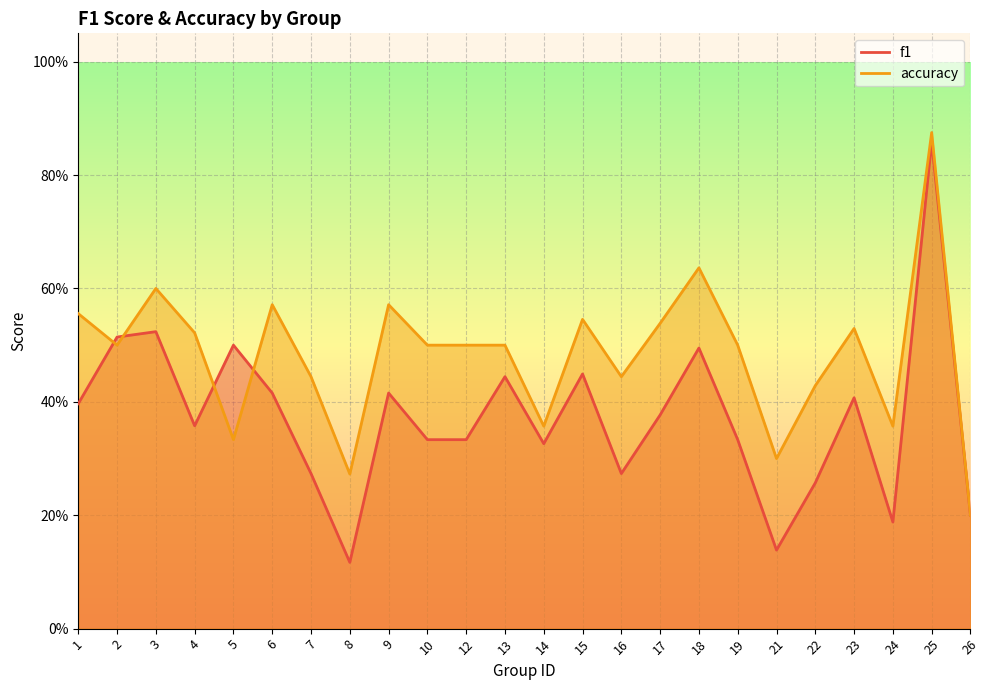

Count the number of categories in the chart.

24